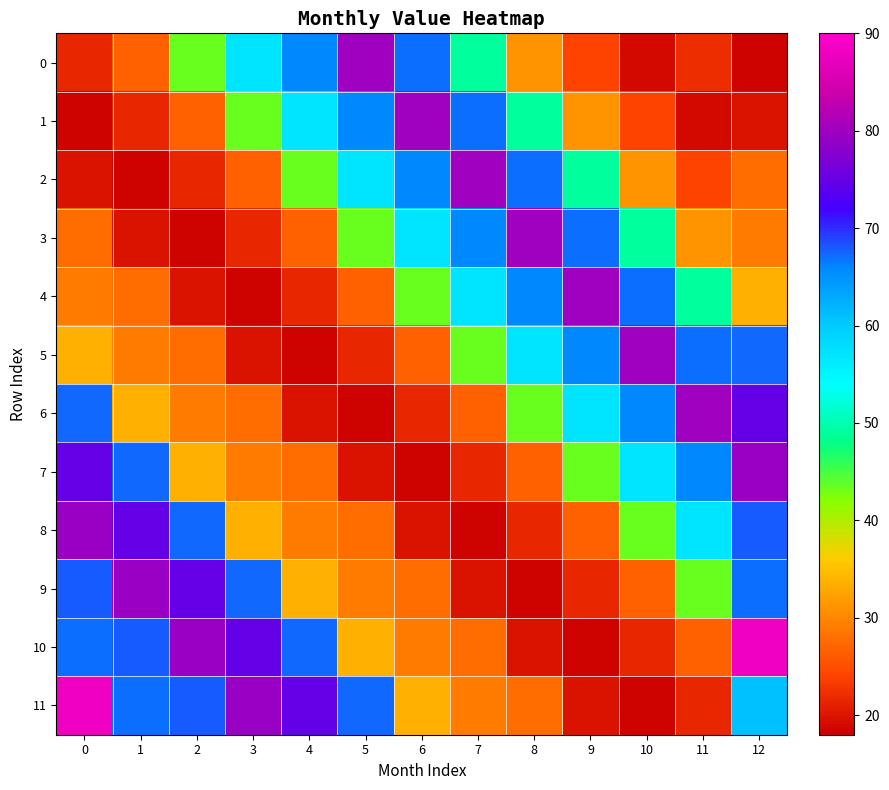

Reading left to right, transcribe all the data shown in this chart.

0: 0=21.5	1=26.4	2=43.4	3=57.0	4=66.0	5=80.0	6=67.0	7=49.0	8=31.0	9=24.0	10=19.0	11=22.0	12=18.3
1: 0=18.3	1=21.5	2=26.4	3=43.4	4=57.0	5=66.0	6=80.0	7=67.0	8=49.0	9=31.0	10=24.0	11=19.0	12=20.0
2: 0=20.0	1=18.3	2=21.5	3=26.4	4=43.4	5=57.0	6=66.0	7=80.0	8=67.0	9=49.0	10=31.0	11=24.0	12=27.7
3: 0=27.7	1=20.0	2=18.3	3=21.5	4=26.4	5=43.4	6=57.0	7=66.0	8=80.0	9=67.0	10=49.0	11=31.0	12=29.0
4: 0=29.0	1=27.7	2=20.0	3=18.3	4=21.5	5=26.4	6=43.4	7=57.0	8=66.0	9=80.0	10=67.0	11=49.0	12=33.6
5: 0=33.6	1=29.0	2=27.7	3=20.0	4=18.3	5=21.5	6=26.4	7=43.4	8=57.0	9=66.0	10=80.0	11=67.0	12=67.3
6: 0=67.3	1=33.6	2=29.0	3=27.7	4=20.0	5=18.3	6=21.5	7=26.4	8=43.4	9=57.0	10=66.0	11=80.0	12=74.7
7: 0=74.7	1=67.3	2=33.6	3=29.0	4=27.7	5=20.0	6=18.3	7=21.5	8=26.4	9=43.4	10=57.0	11=66.0	12=79.3
8: 0=79.3	1=74.7	2=67.3	3=33.6	4=29.0	5=27.7	6=20.0	7=18.3	8=21.5	9=26.4	10=43.4	11=57.0	12=67.8
9: 0=67.8	1=79.3	2=74.7	3=67.3	4=33.6	5=29.0	6=27.7	7=20.0	8=18.3	9=21.5	10=26.4	11=43.4	12=67.1
10: 0=67.1	1=67.8	2=79.3	3=74.7	4=67.3	5=33.6	6=29.0	7=27.7	8=20.0	9=18.3	10=21.5	11=26.4	12=88.0
11: 0=88.0	1=67.1	2=67.8	3=79.3	4=74.7	5=67.3	6=33.6	7=29.0	8=27.7	9=20.0	10=18.3	11=21.5	12=60.9